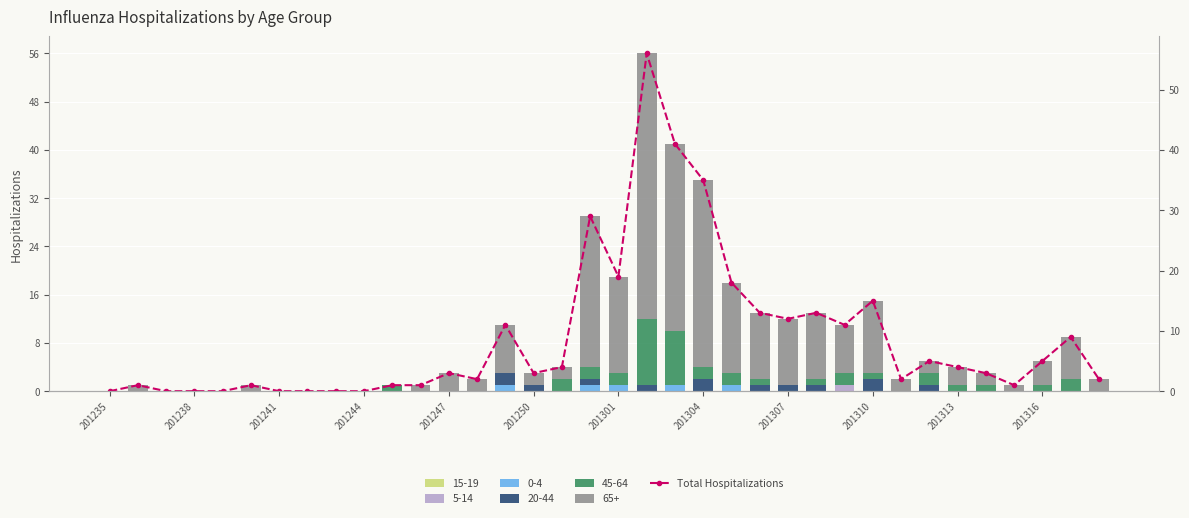

True or false: the data shows 29 at 22.

False